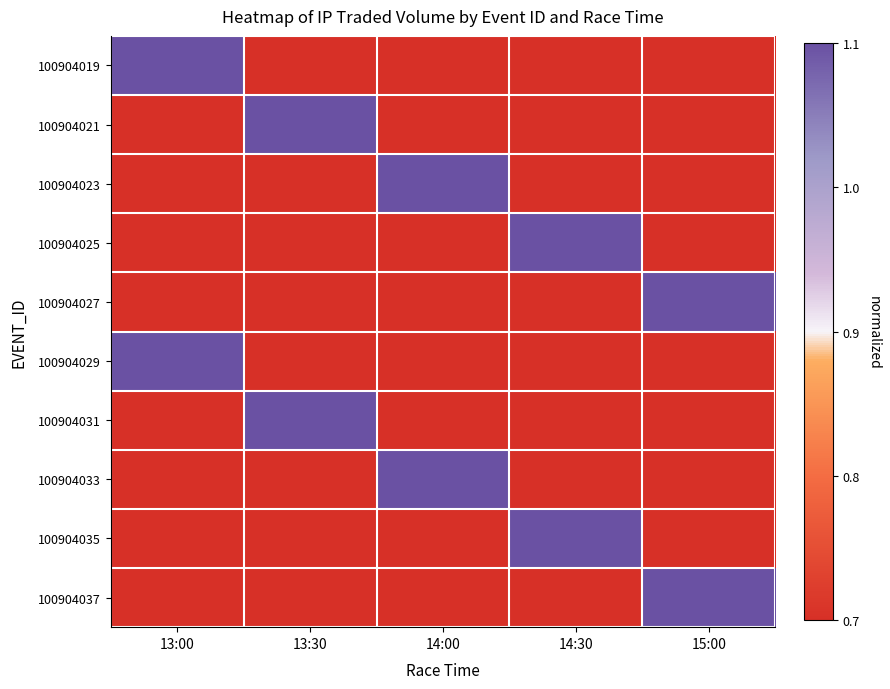

Which series has the largest total across all categories?

100904019